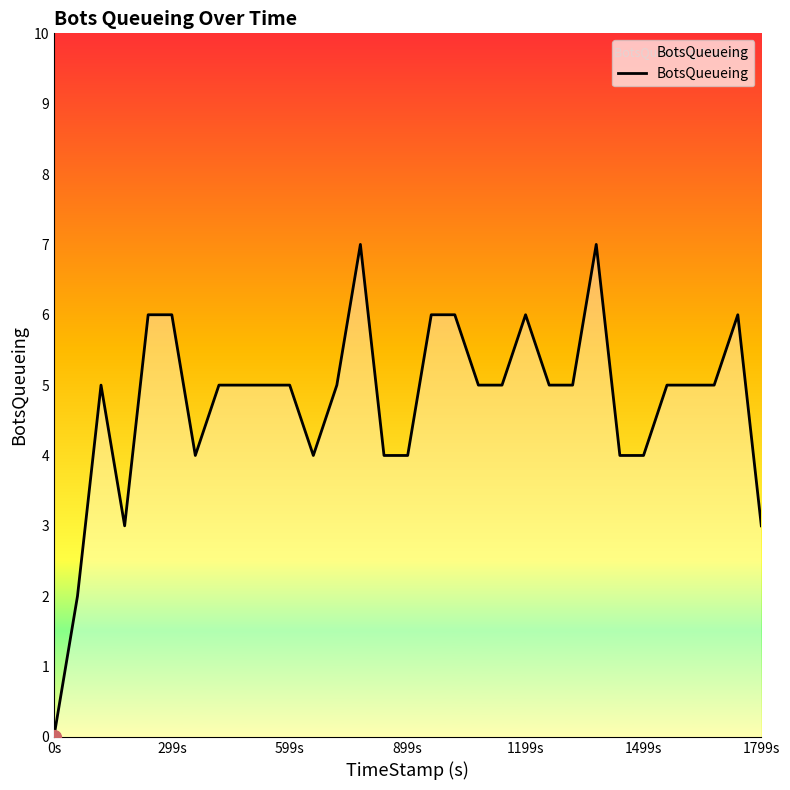

What is the difference between the maximum and minimum values?

7